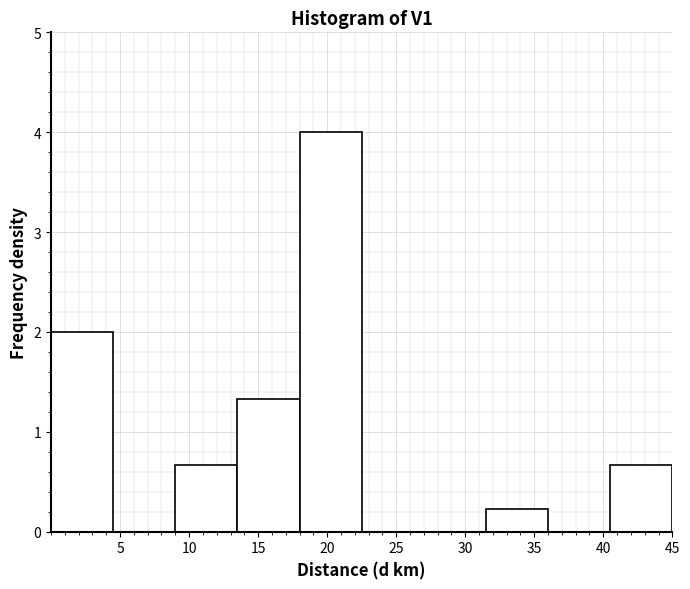

Reading left to right, transcribe this chart: for each bar, give the range it covers on the x-axis and its height. The values are not printed on the chart, so give them approximately, as read against the axis.

0.0 to 4.5: 2.0
4.5 to 9.0: 0
9.0 to 13.5: 0.7
13.5 to 18.0: 1.3
18.0 to 22.5: 4.0
22.5 to 27.0: 0
27.0 to 31.5: 0
31.5 to 36.0: 0.2
36.0 to 40.5: 0
40.5 to 45.0: 0.7